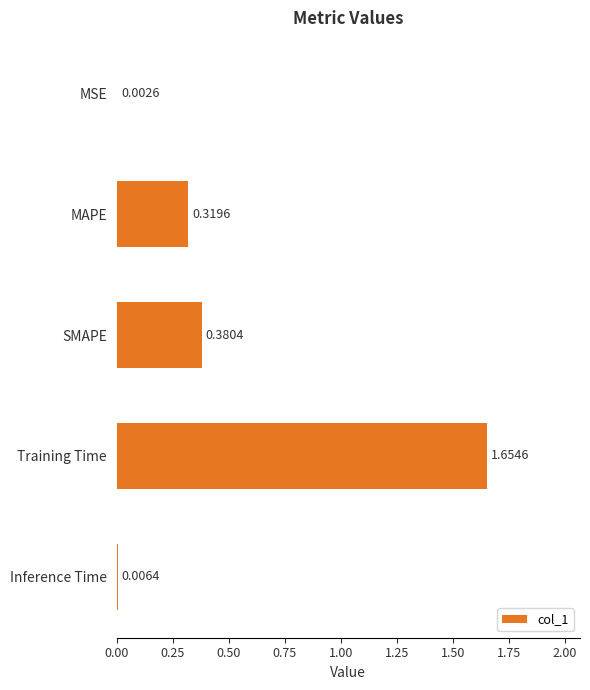

What is the sum of the values at MAPE and Training Time?

2.0